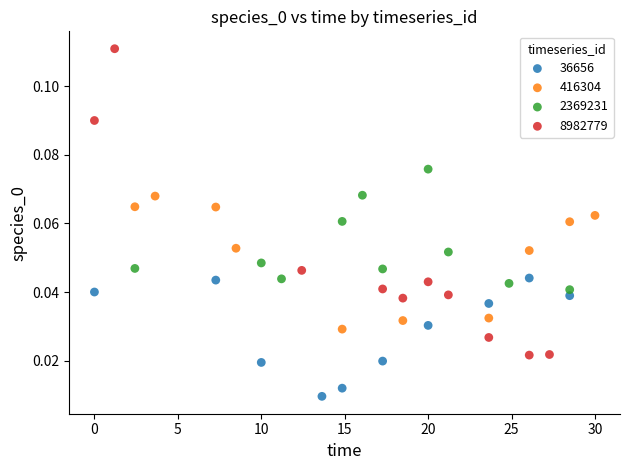

Which series contains the lowest Y value?

36656